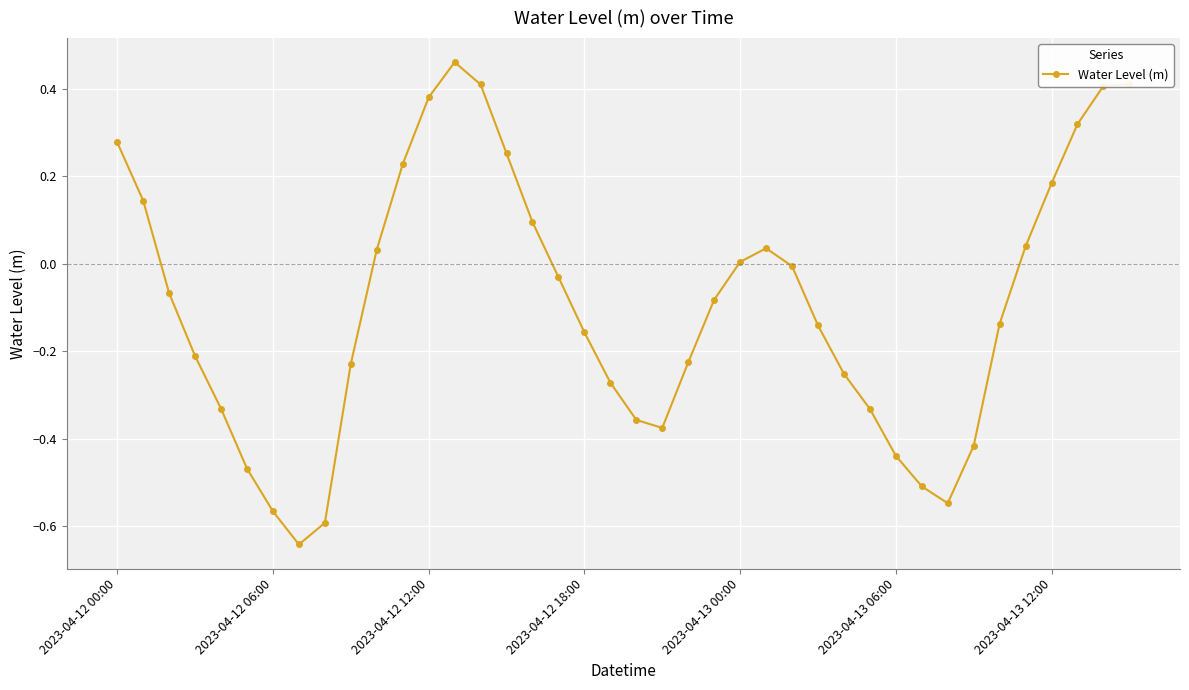

What is the difference between the maximum and minimum values?

1.1